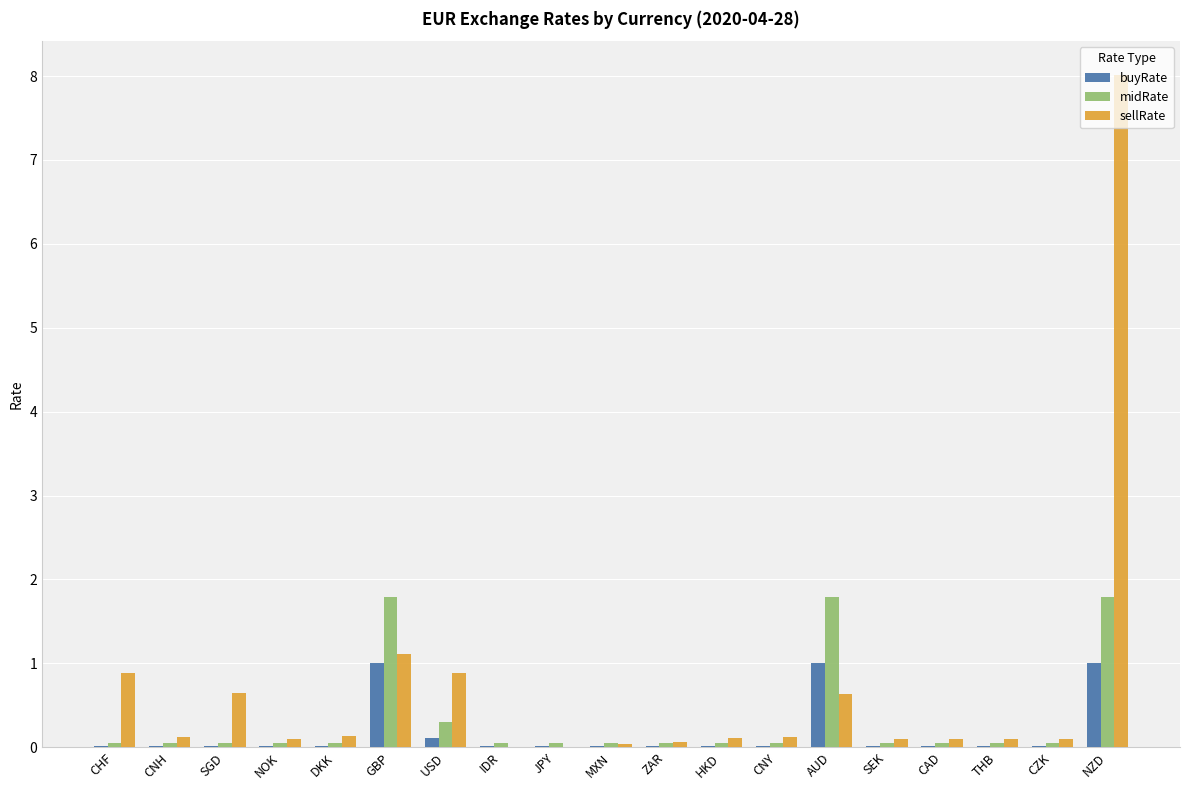

What is the sum of all midRate values?

6.4